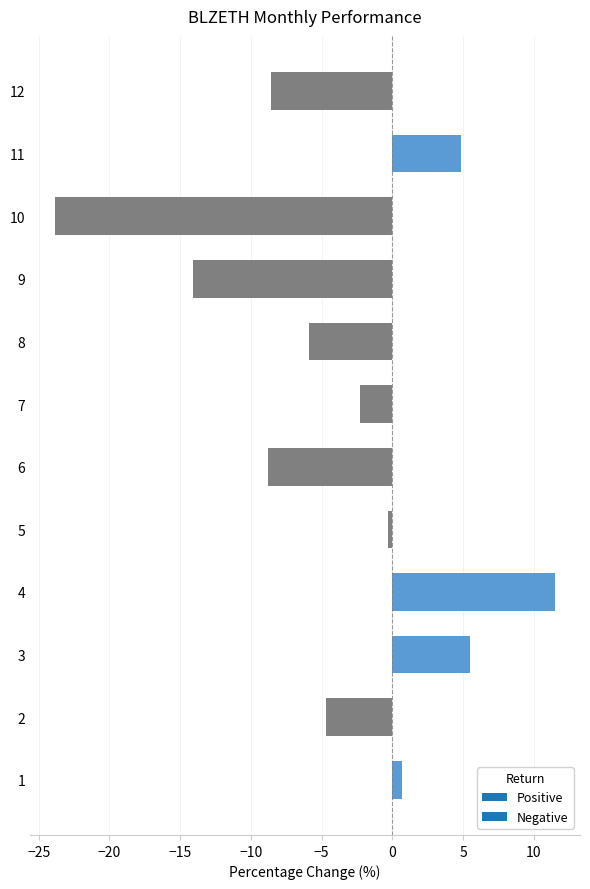

At which label is the value closest to -6?

8